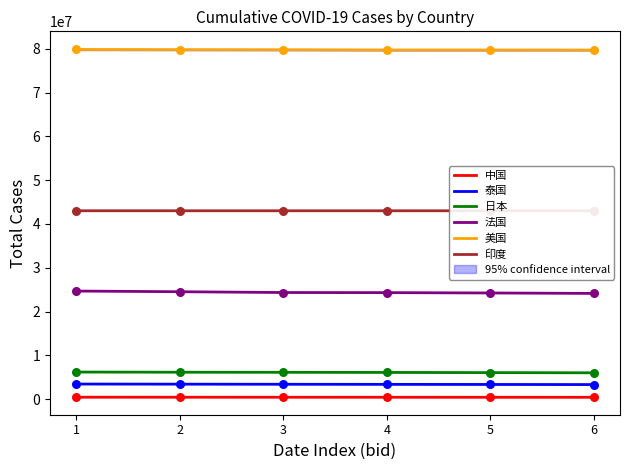

What are all the series names shown in the legend?

中国, 泰国, 日本, 法国, 美国, 印度